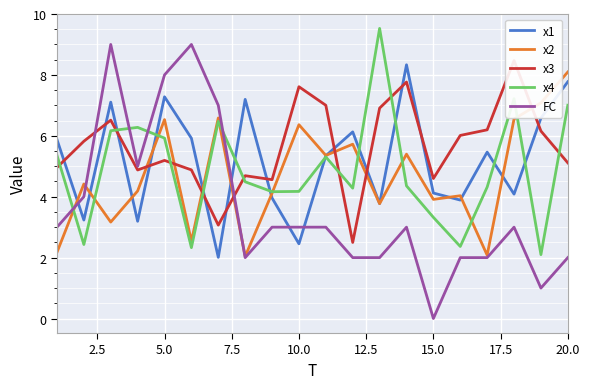

At which label does FC reach its minimum?

15.0